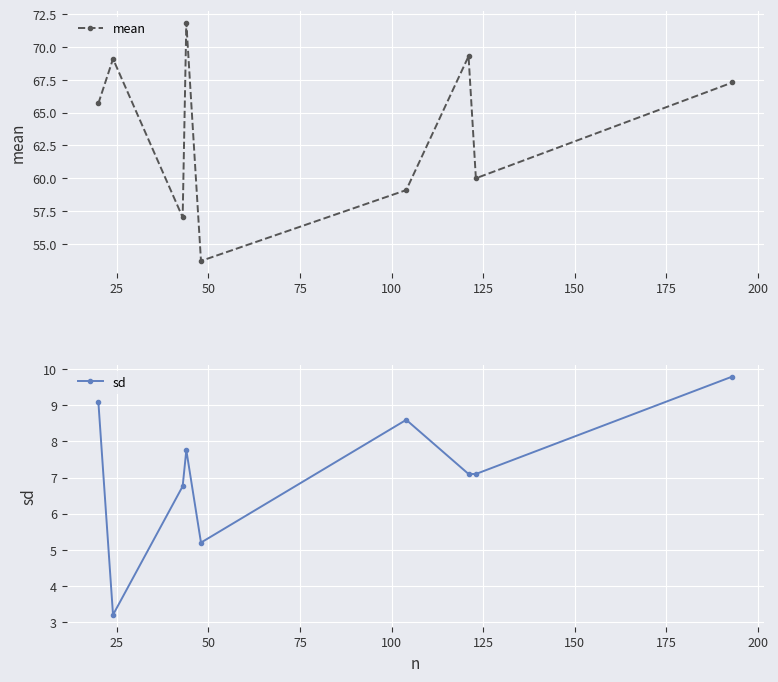

True or false: sd and mean intersect in this chart.

False